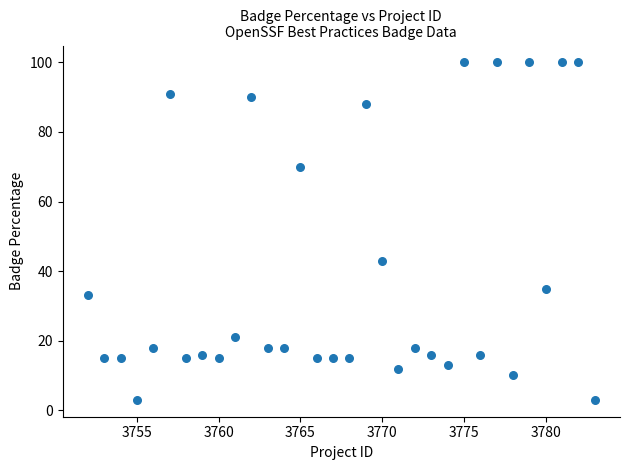

What is the range of Y values (max minus min)?

97